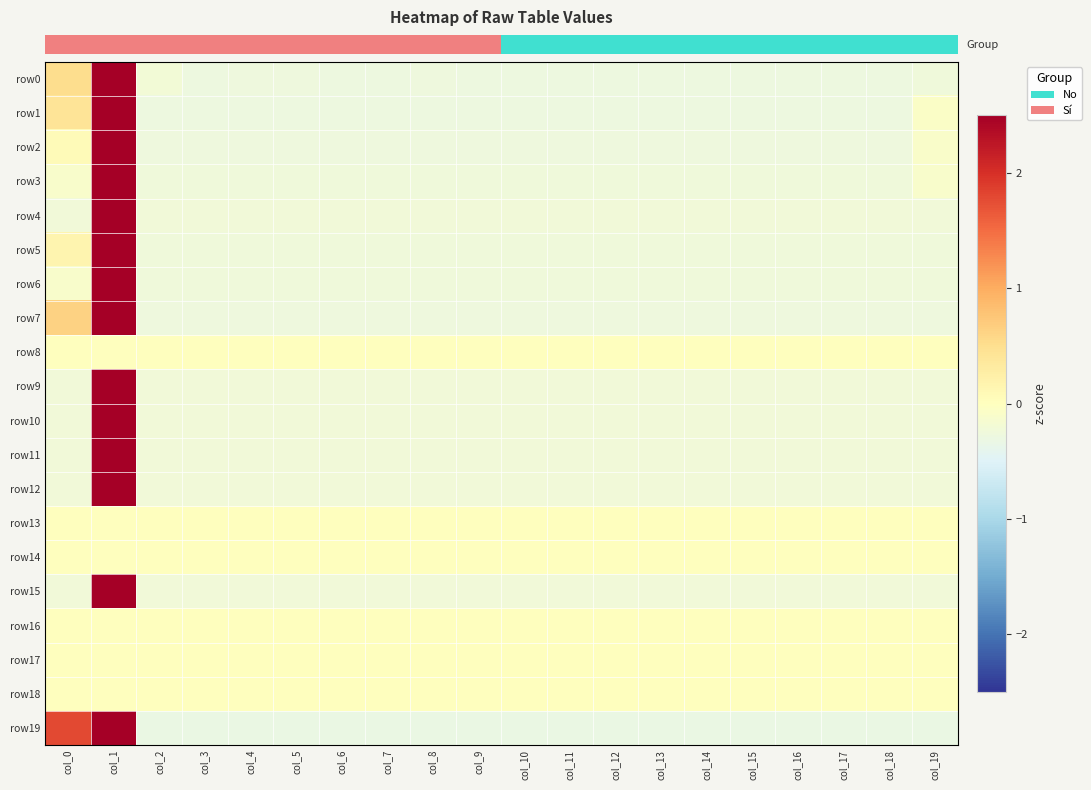

What is the spread (max minus min) of values at col_16?

0.3